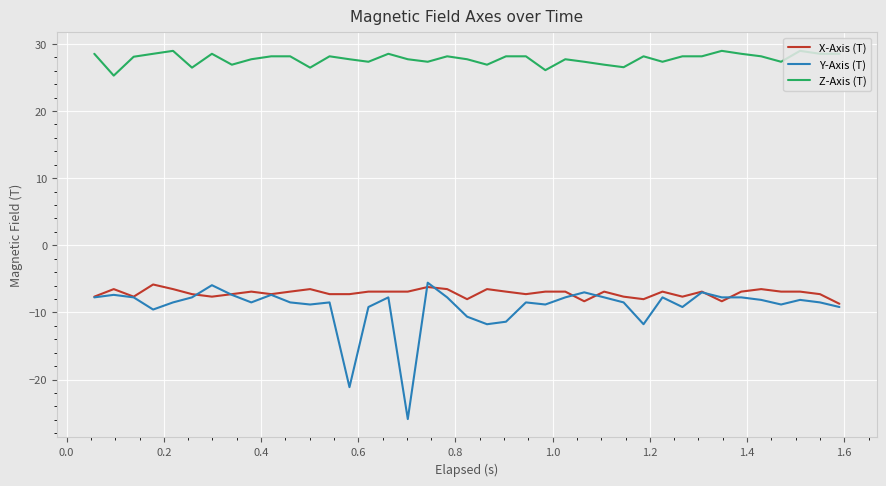

Count the number of categories in the chart.

39